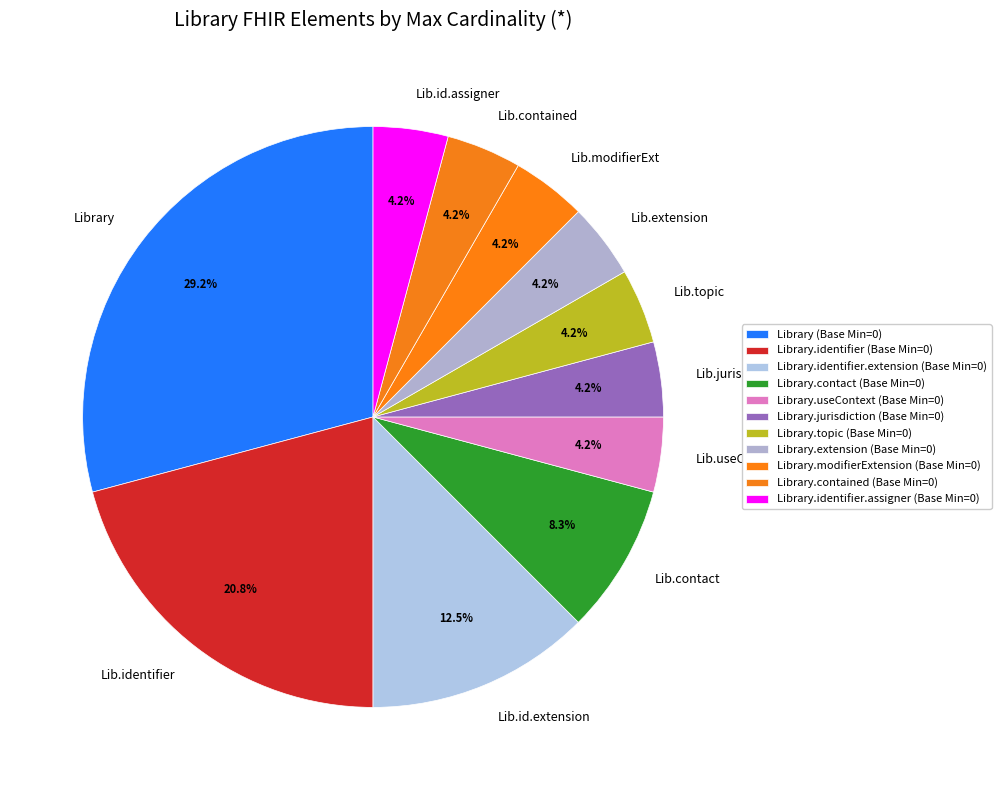

Count the number of slices in the pie.

11